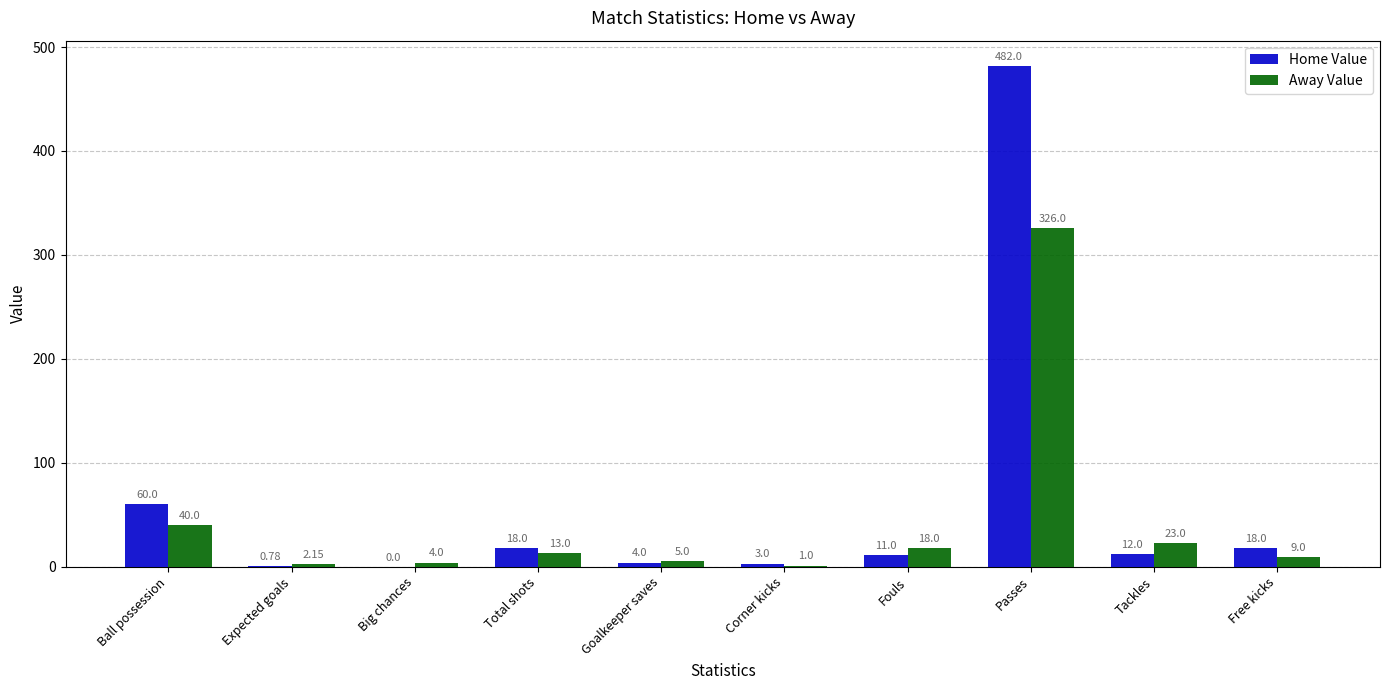

Which label corresponds to the largest value in the chart?

Passes